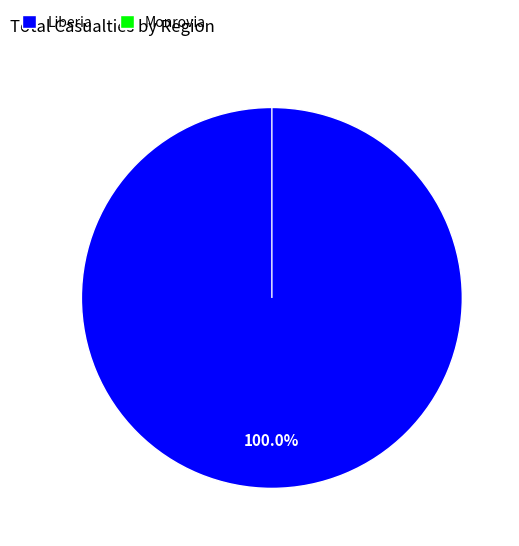

To the nearest percent, what percentage of the pie is Liberia?

100%